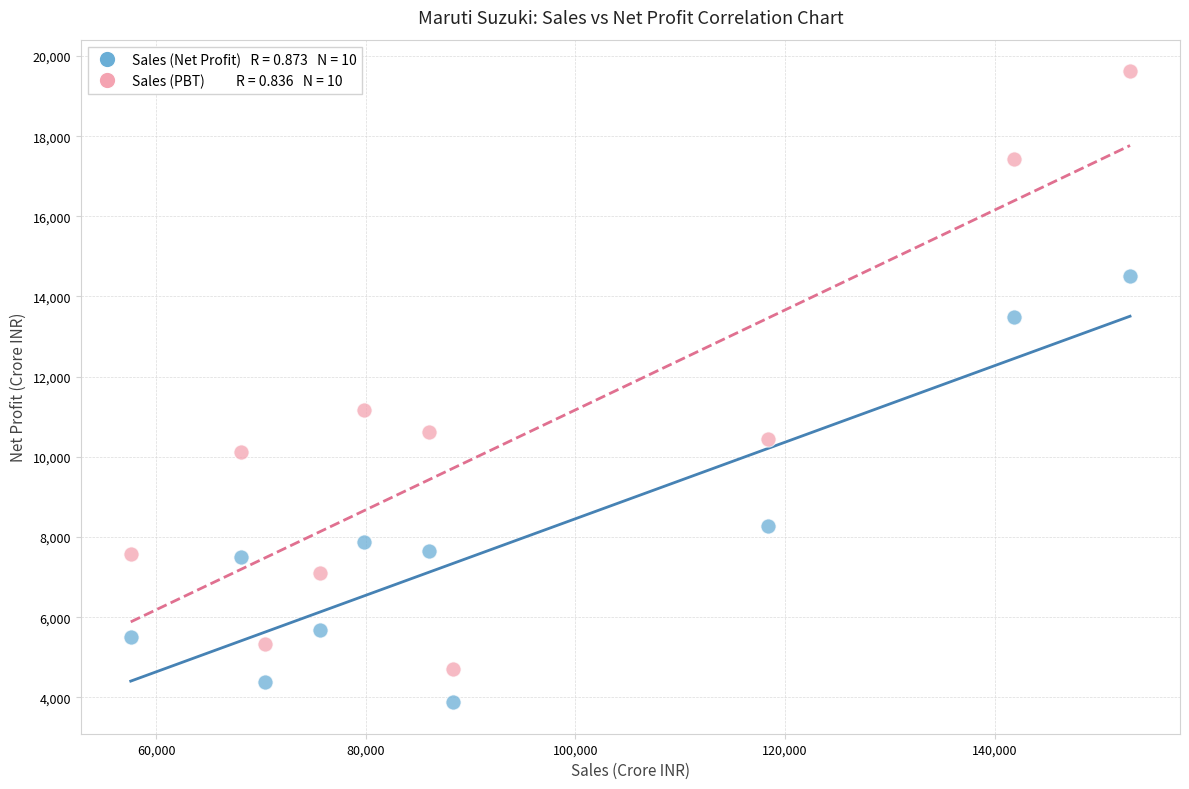

Across all data points, what is the range of X values (max minus min)?

95324.0